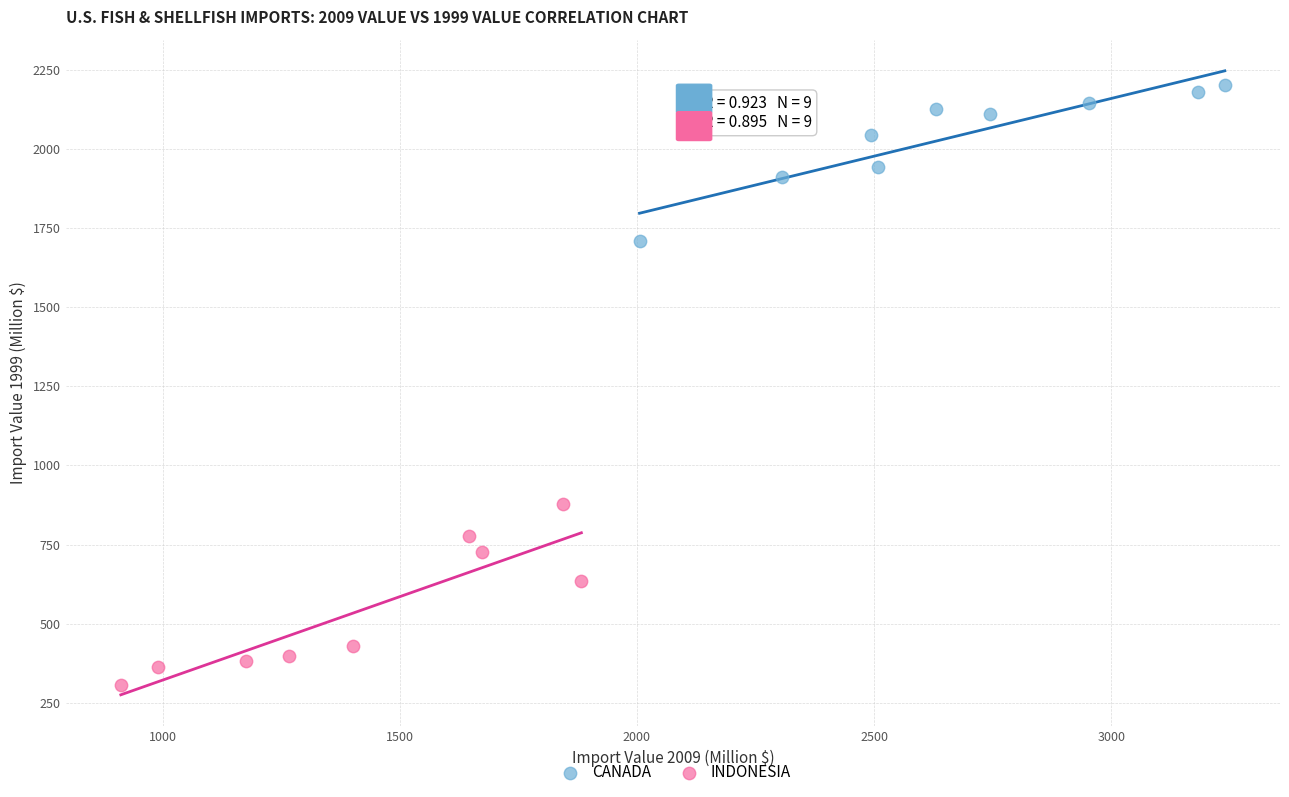

What are all the series names shown in the legend?

CANADA, INDONESIA